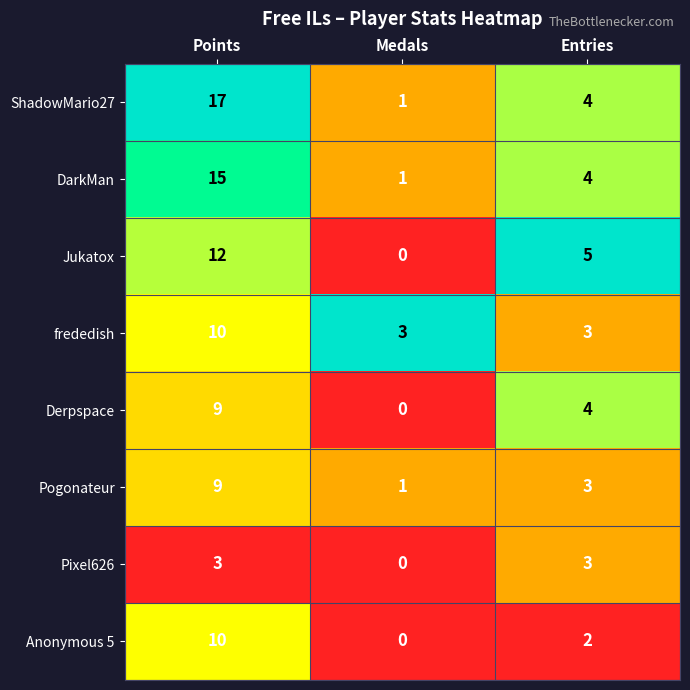

Where does the DarkMan series first go above 4?

Points